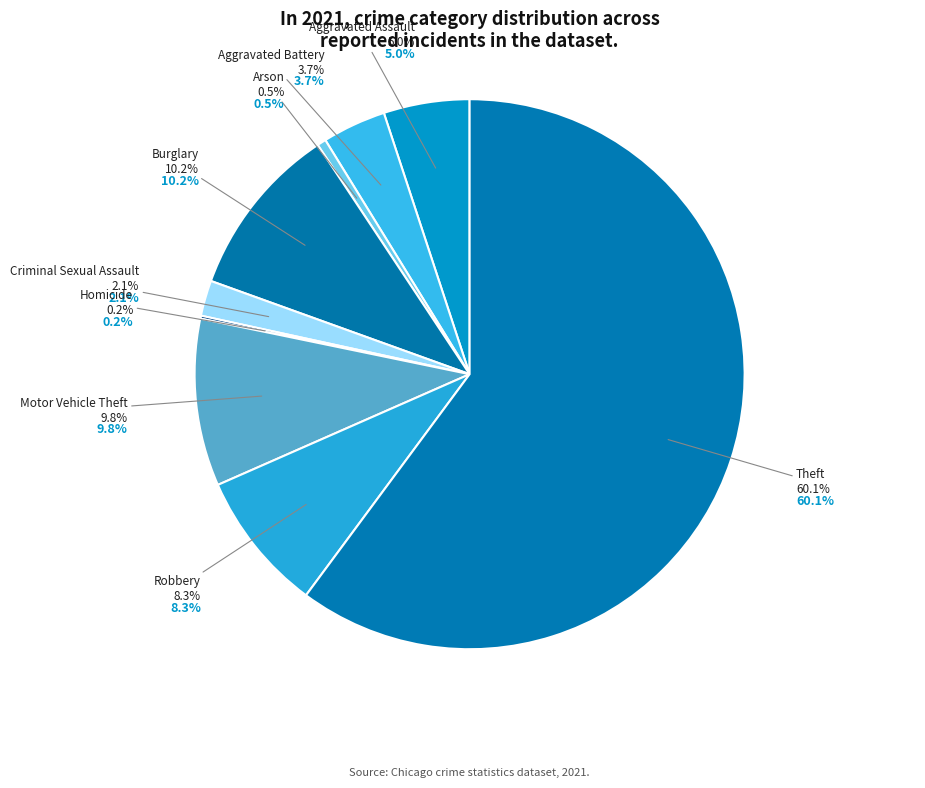

Is the sum of Motor Vehicle Theft and Theft greater than half?

Yes